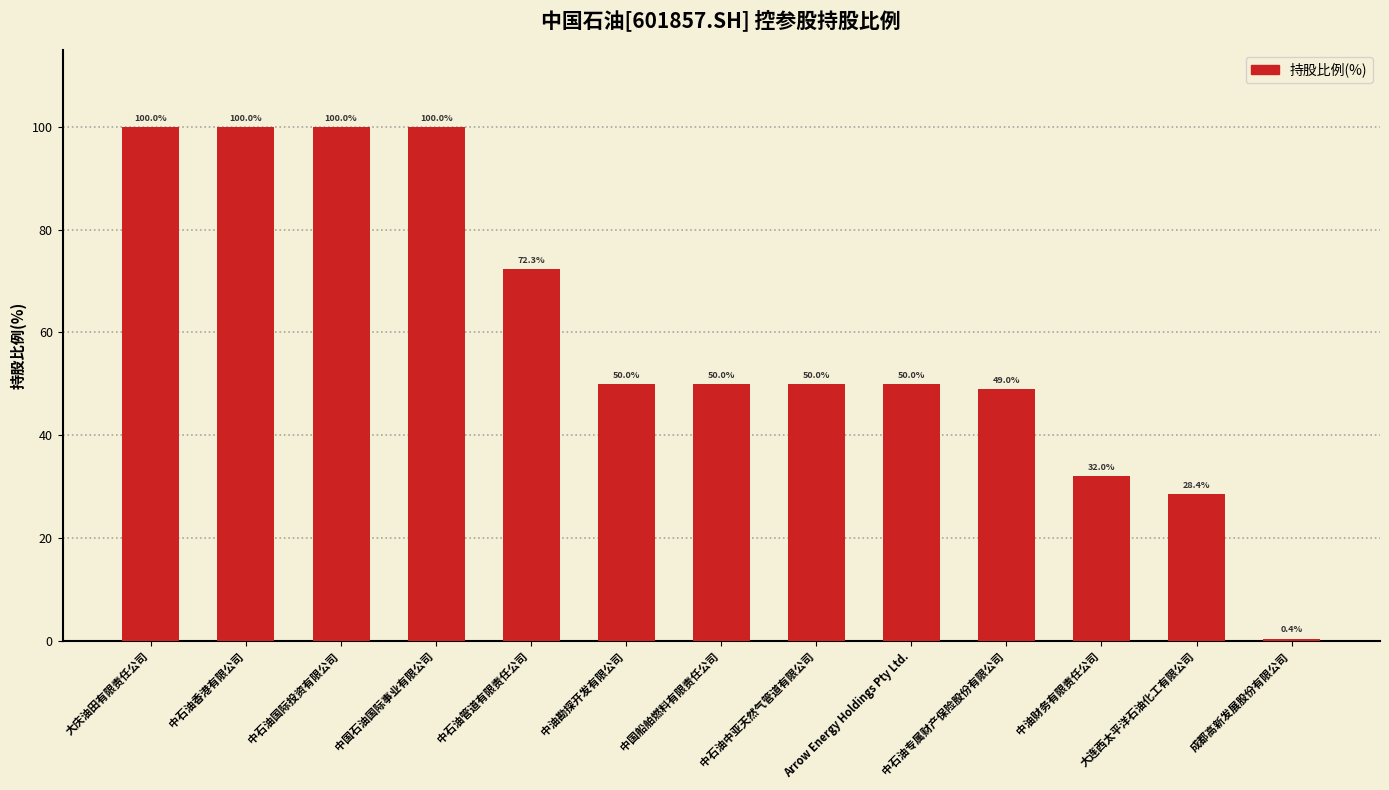

Which has a higher value, 中石油管道有限责任公司 or 大庆油田有限责任公司?

大庆油田有限责任公司